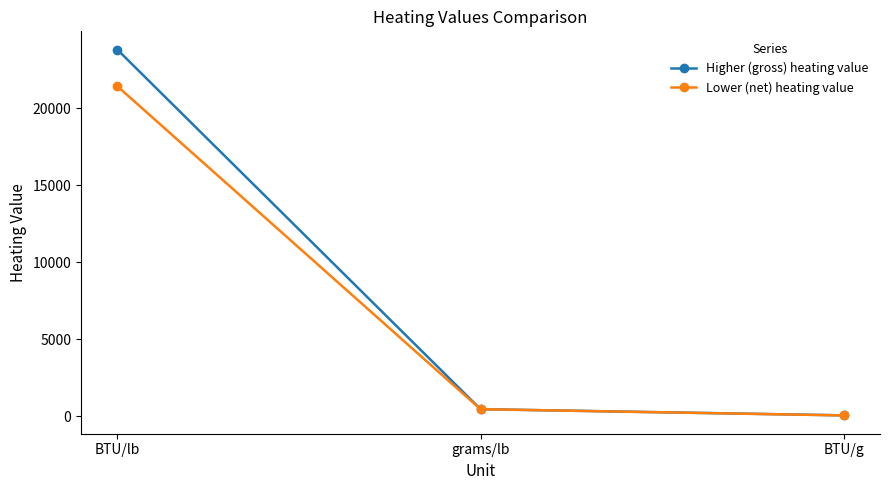

What is the sum of the Lower (net) heating value values at BTU/g and grams/lb?

500.8